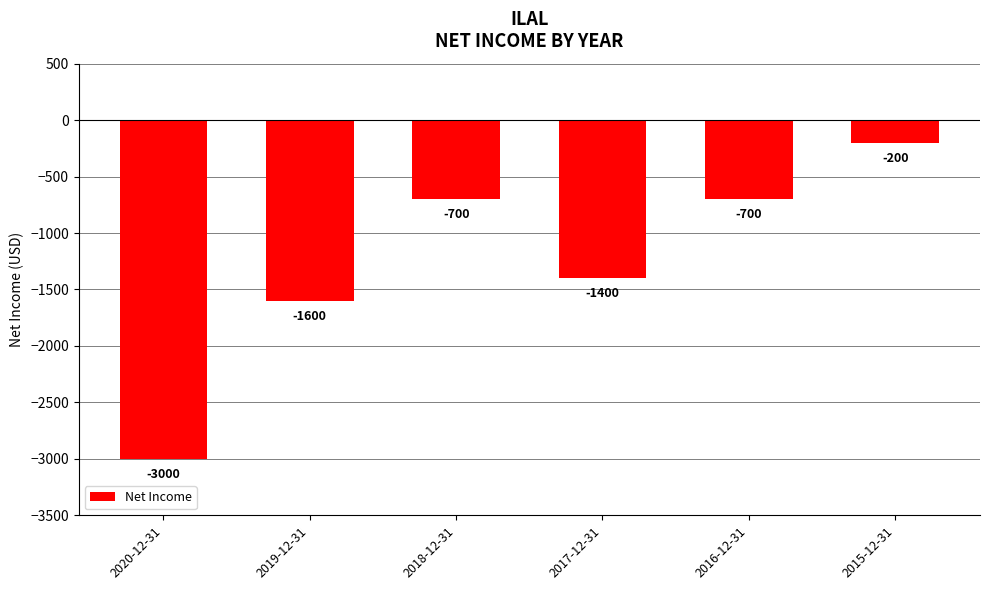

What is the value of the 4th bar from the left?

-1400